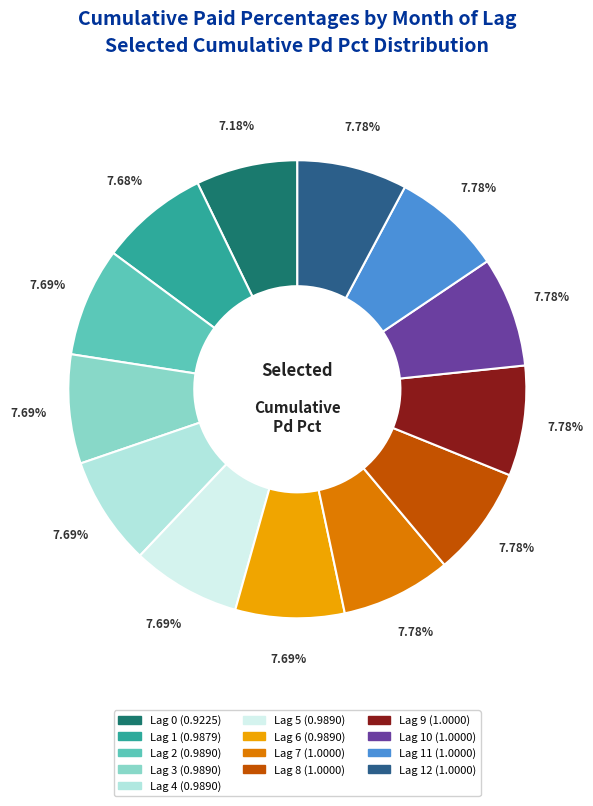

Is there any slice that represents more than half of the pie?

No